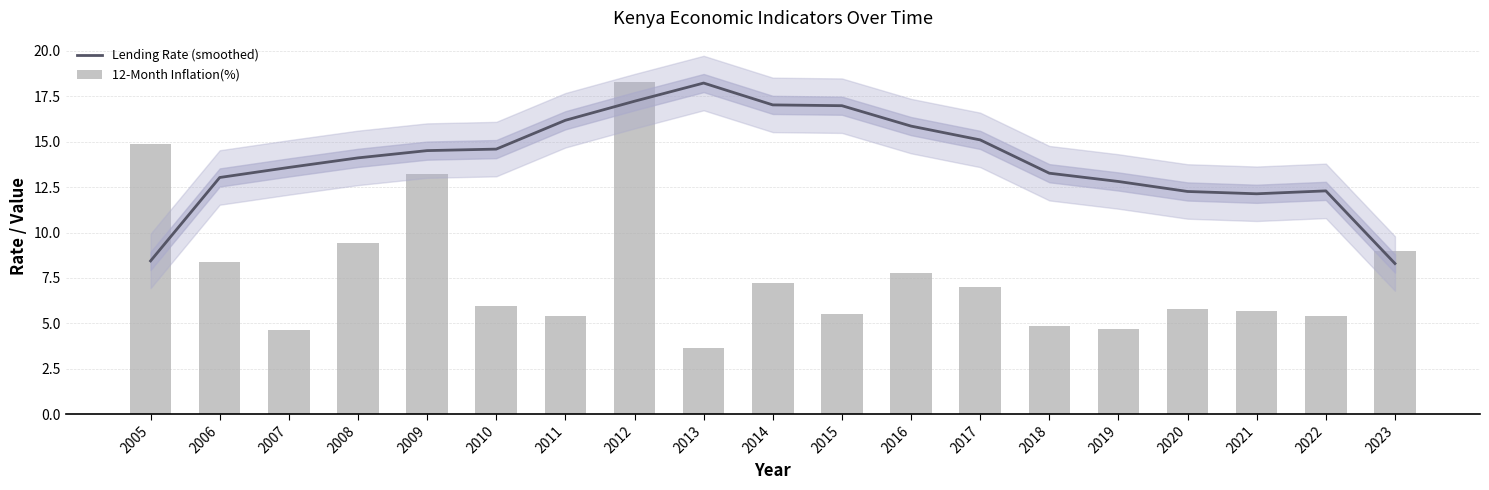

At which category does the chart reach its peak across all series?

2012